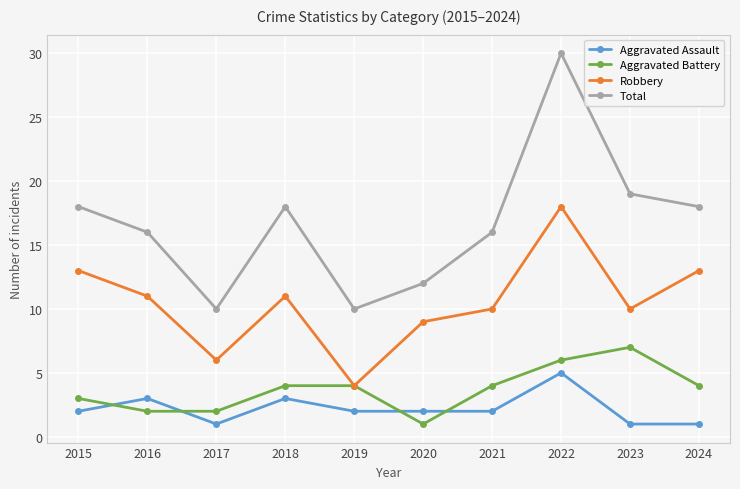

Is it true that Total equals 12 at 2020?

True